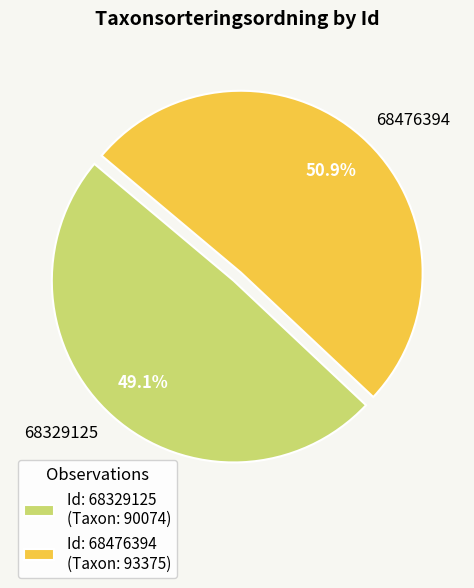

Which has a higher value, 68476394 or 68329125?

68476394